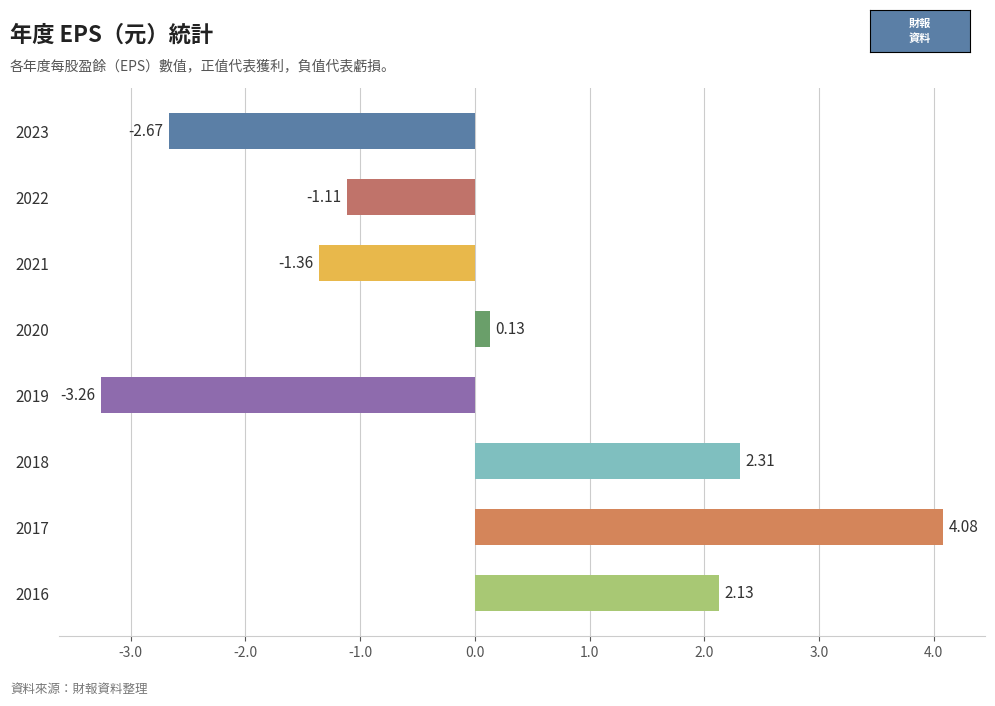

How many values are below 0?

4